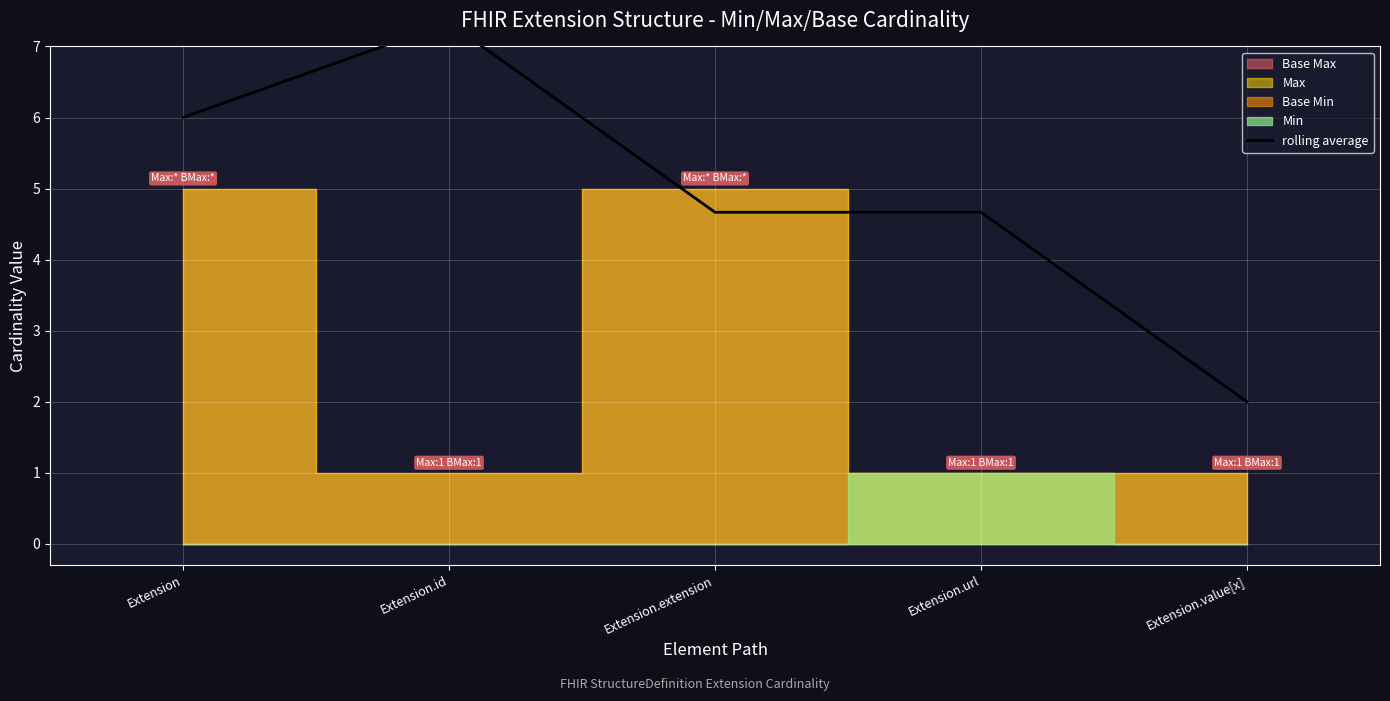

At which category does the data reach its first local peak?

Extension.id